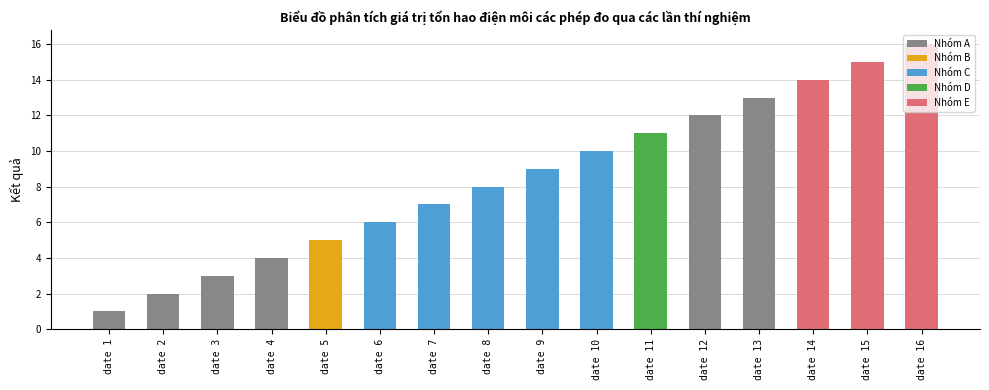

Reading left to right, extract all data points from this chart.

1	2	3	4	5	6	7	8	9	10	11	12	13	14	15	16